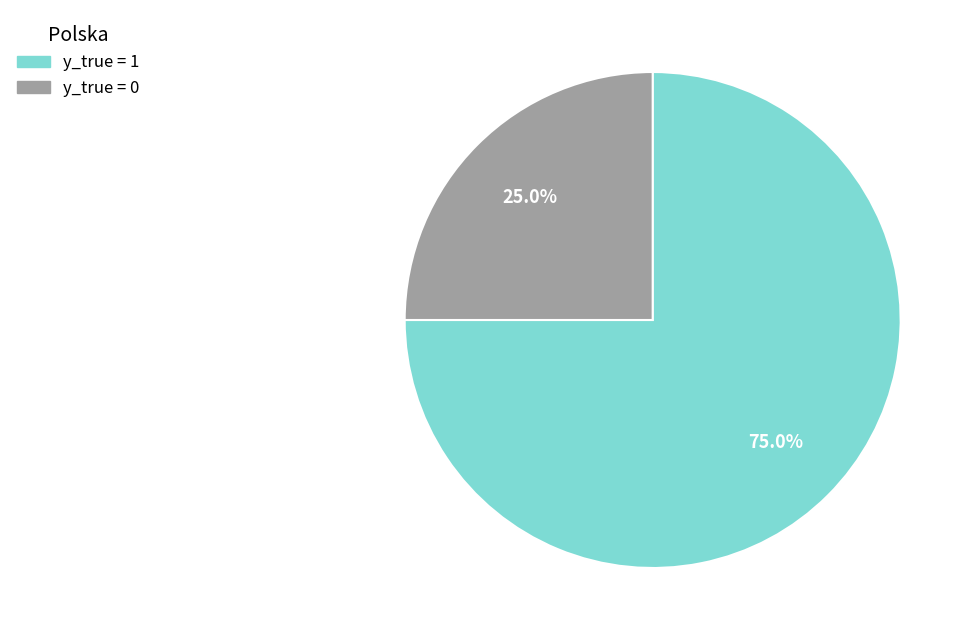

Count the number of slices in the pie.

2